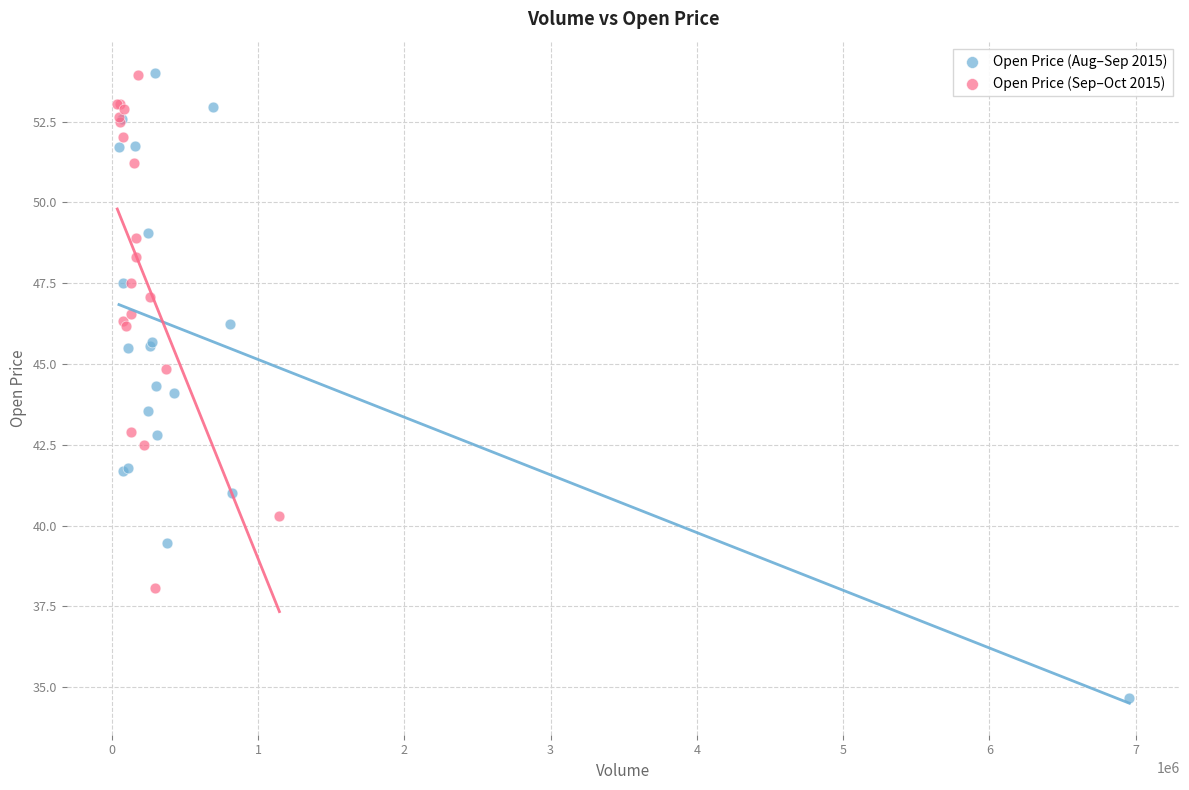

Which series contains the lowest Y value?

Open Price (Aug–Sep 2015)